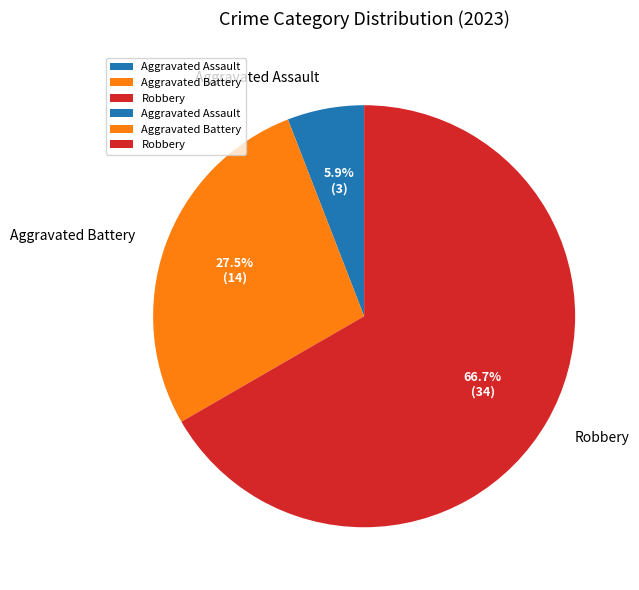

Combined, what portion of the pie is Robbery and Aggravated Battery?

94.1%